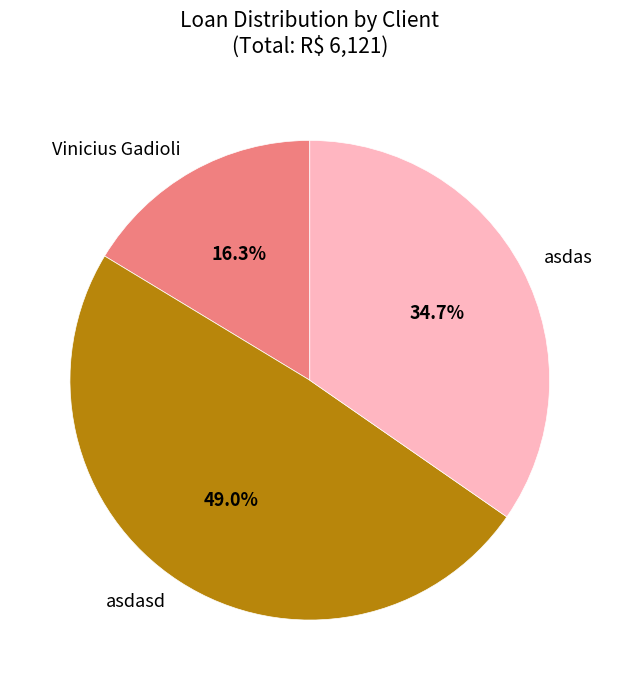

Does asdas represent more than half of the total?

No